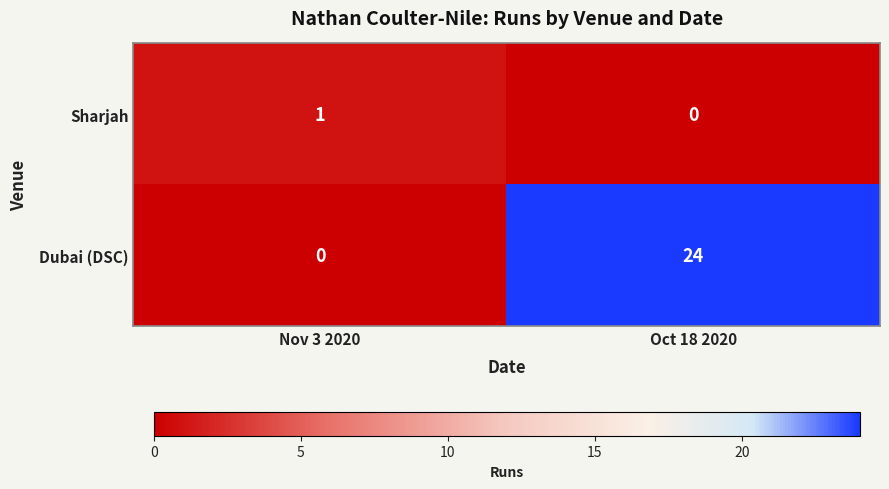

Reading left to right, transcribe all the data shown in this chart.

Sharjah: Nov 3 2020=1	Oct 18 2020=0
Dubai (DSC): Nov 3 2020=0	Oct 18 2020=24